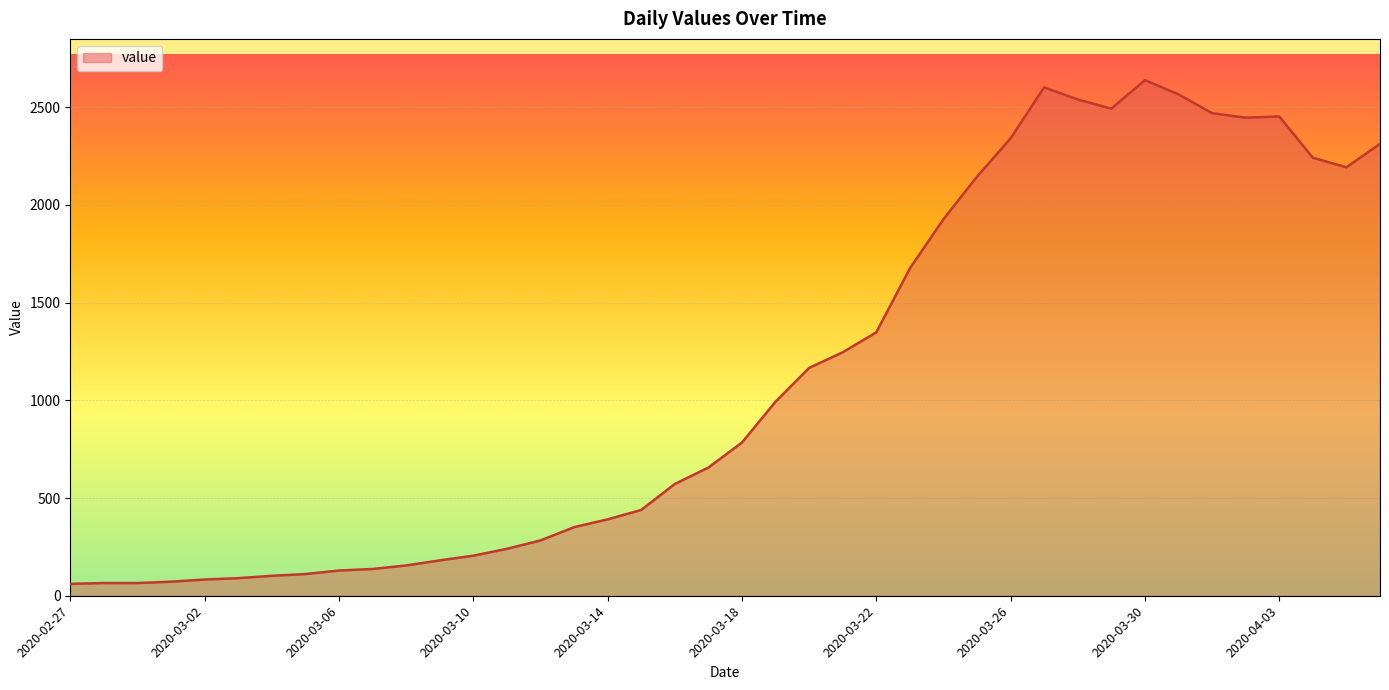

What is the difference between the maximum and minimum values?

2578